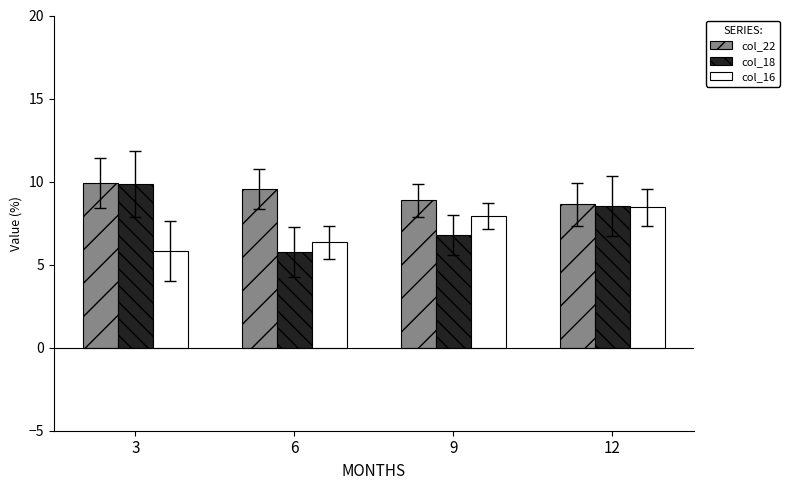

Which category has the lowest value in the col_16 series?

3